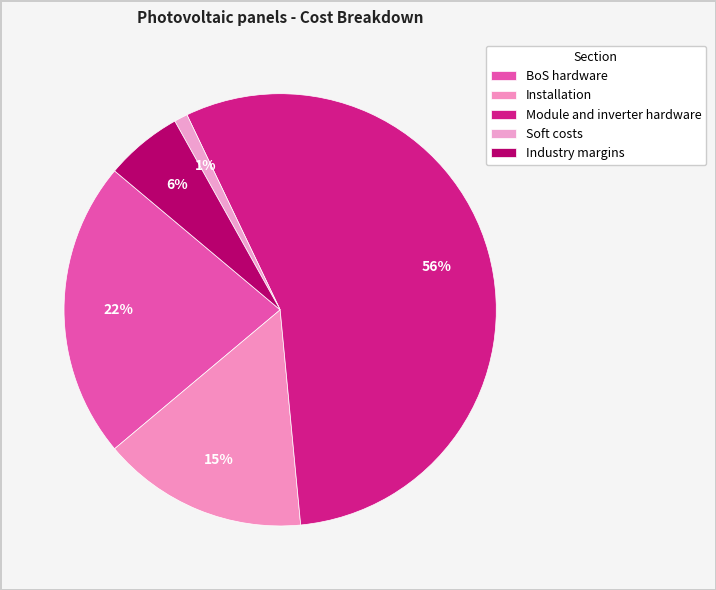

What is the total percentage of Installation and Module and inverter hardware?

71.0%